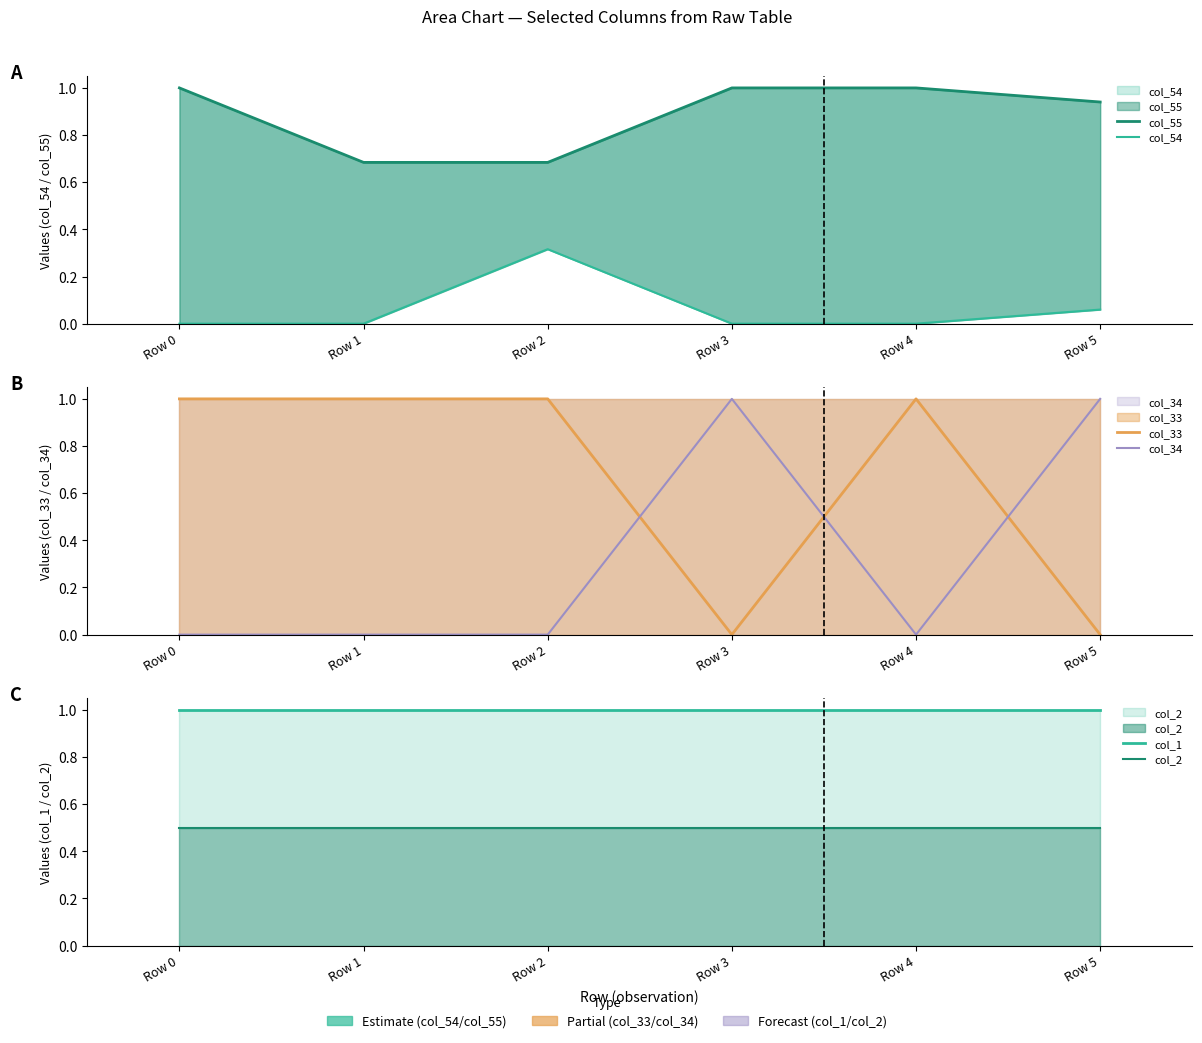

True or false: col_1 and col_54 intersect in this chart.

False